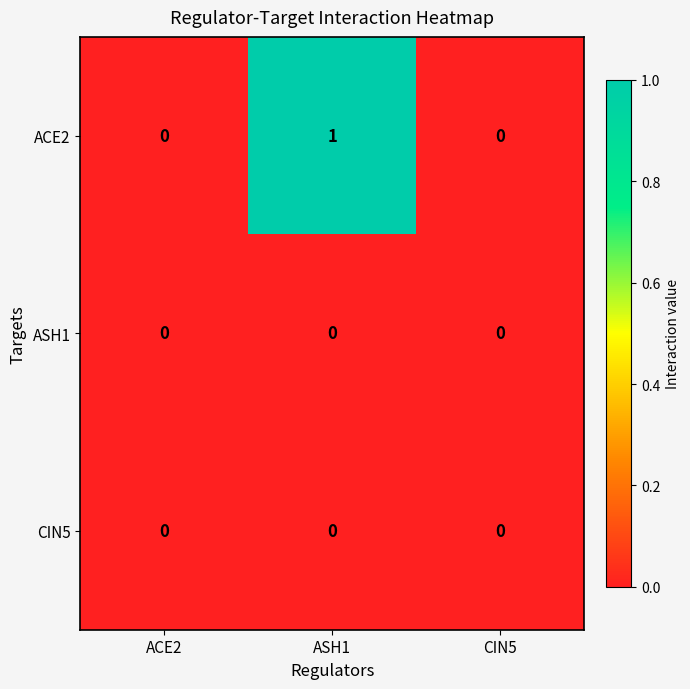

How many ACE2 values are between 0 and 1?

3